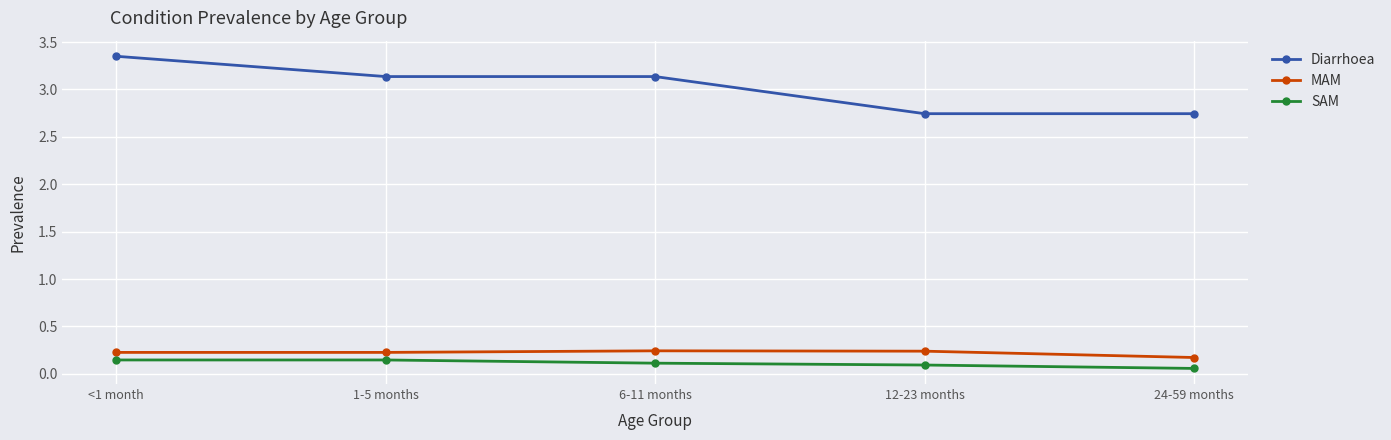

Count the SAM values in the range 0 to 1.

5